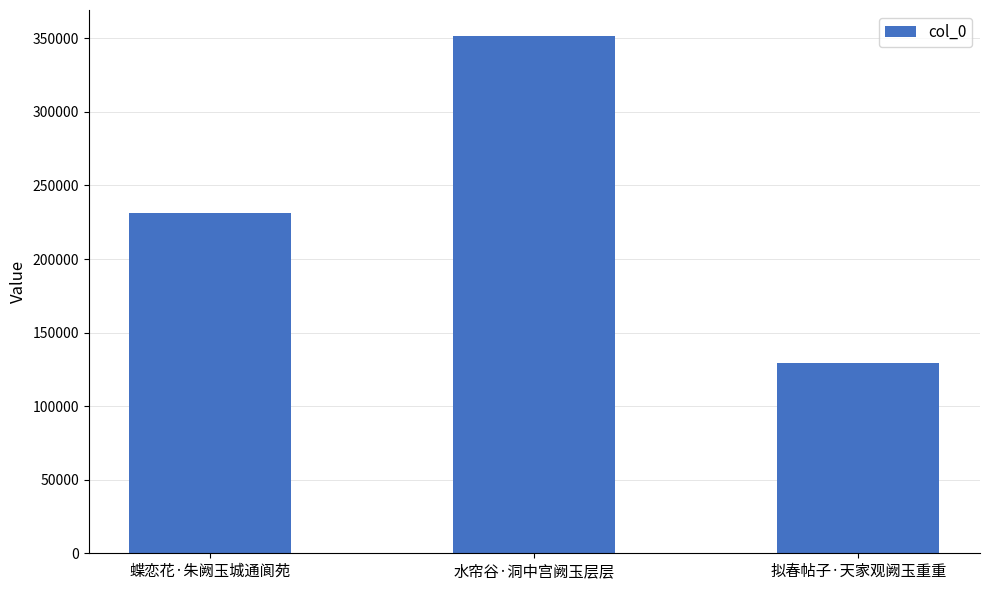

What is the label of the 1st bar from the right?

拟春帖子·天家观阙玉重重